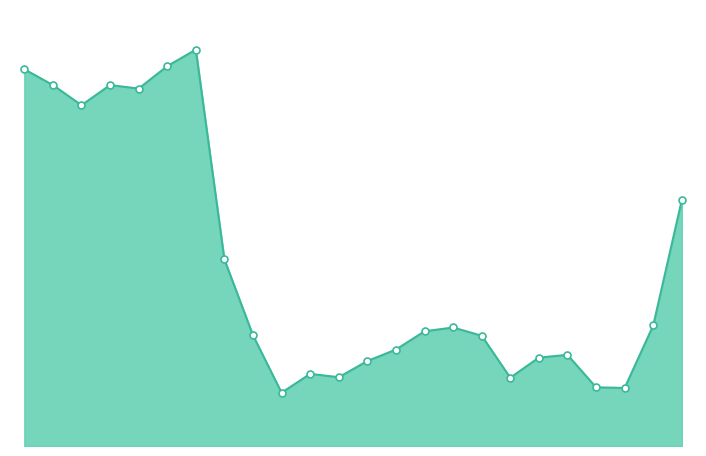

Does the chart have visible grid lines?

No